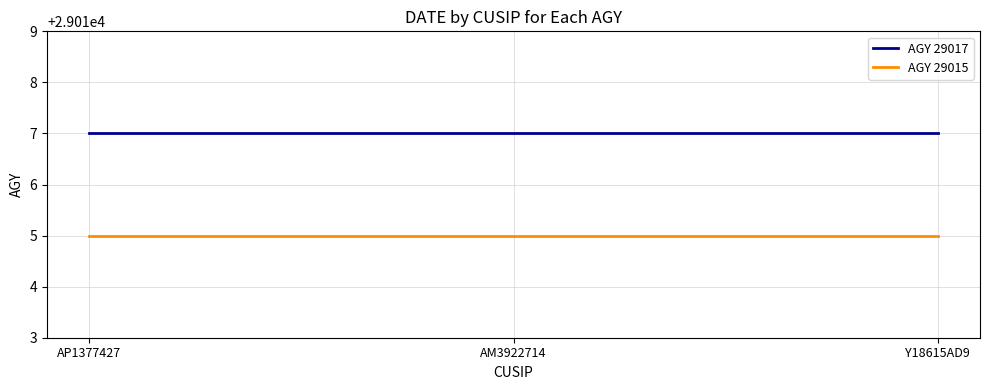

List the series in order of their overall mean, lowest first.

AGY 29015, AGY 29017